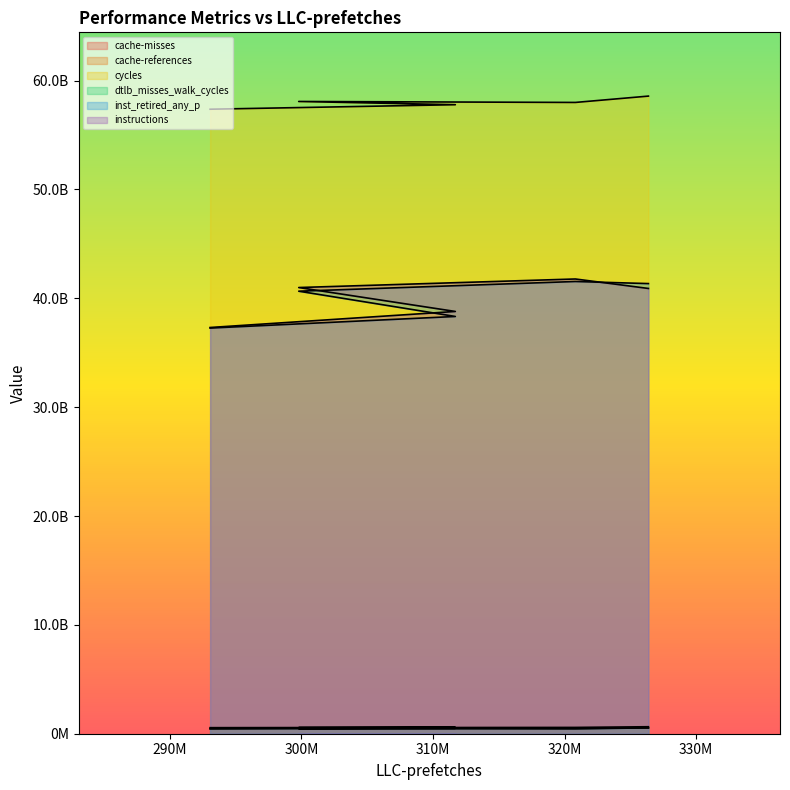

At which category does cycles reach its first local peak?

299797279